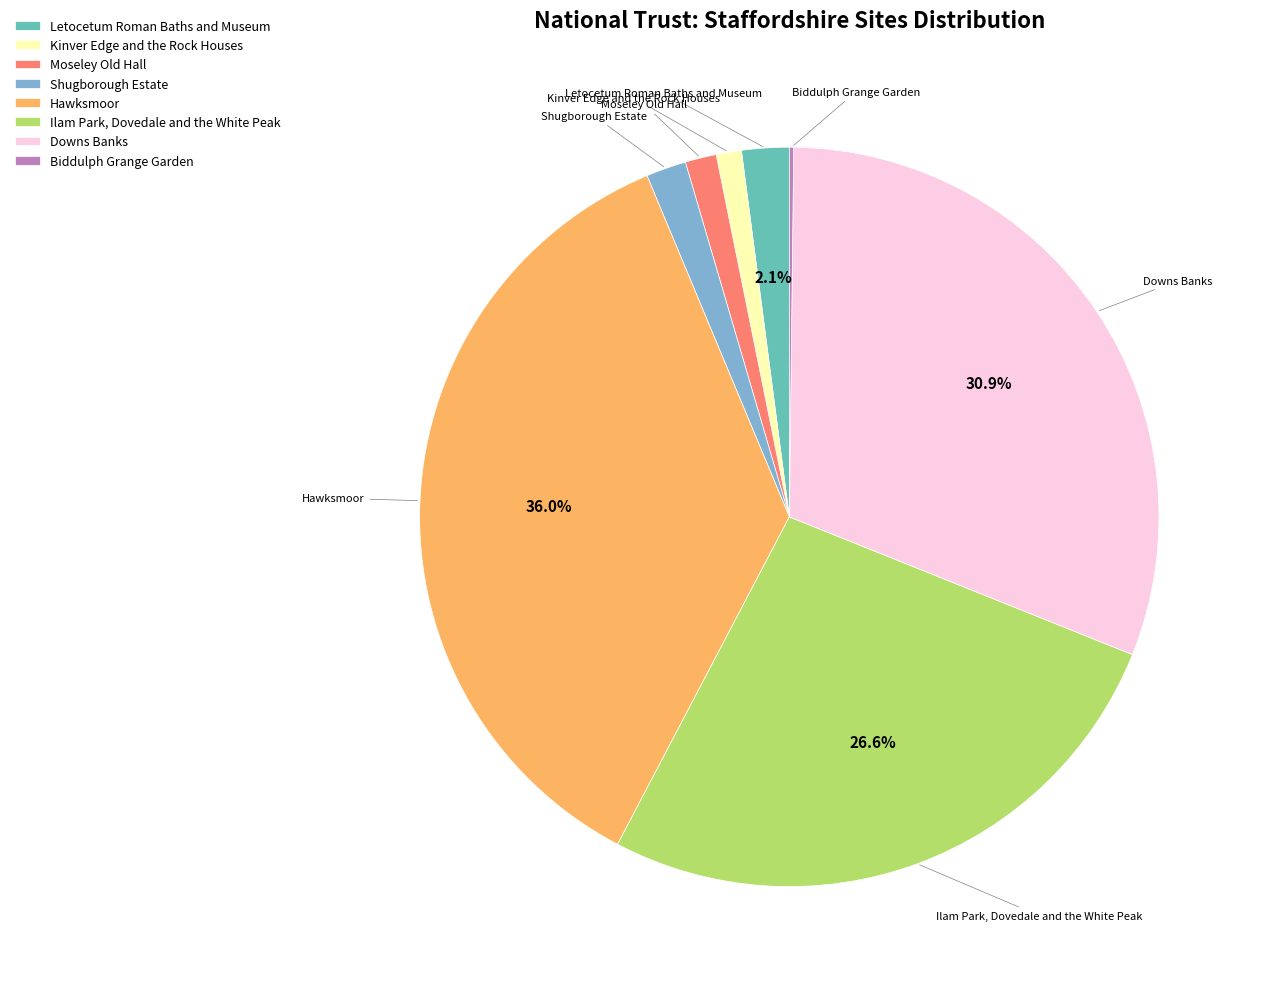

Do Kinver Edge and the Rock Houses and Hawksmoor together represent more than half of the pie?

No